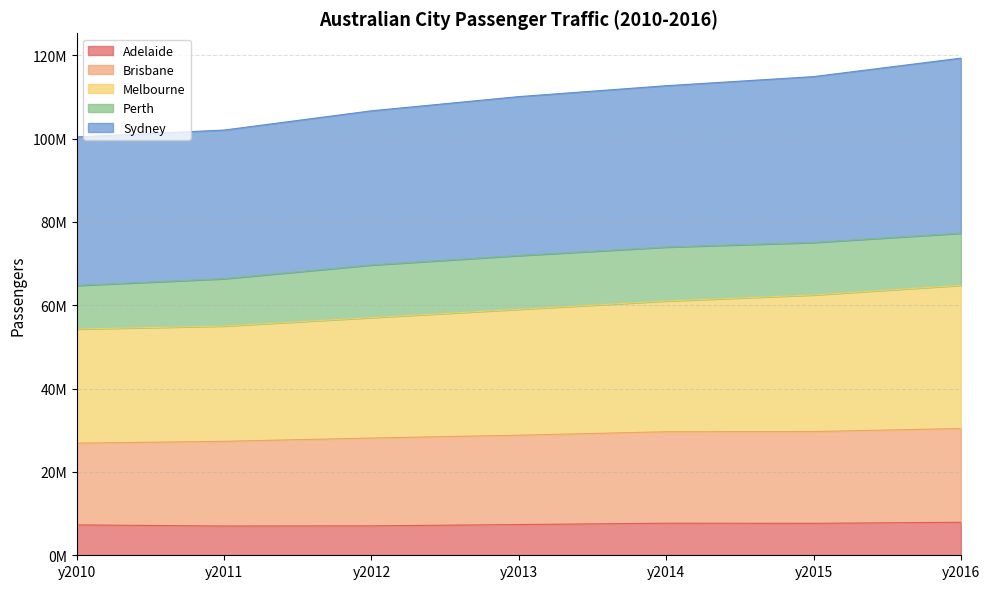

What is the difference between the second highest and second lowest values in the Adelaide series?

631972